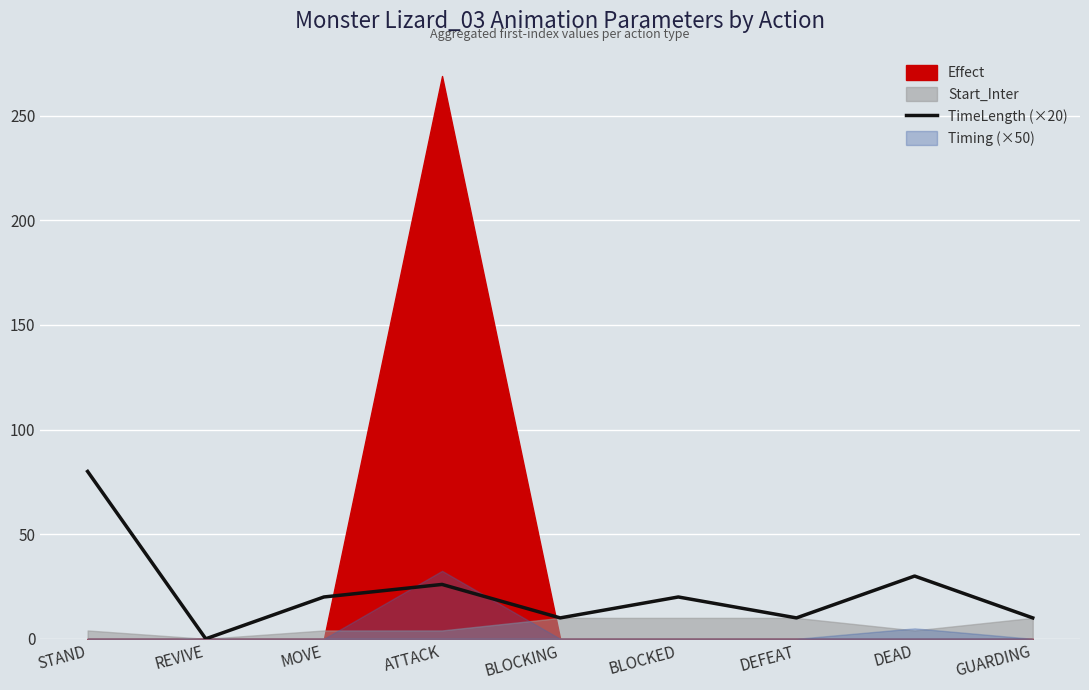

Reading left to right, what are all the values shown in this chart?

80	0	20	26	10	20	10	30	10